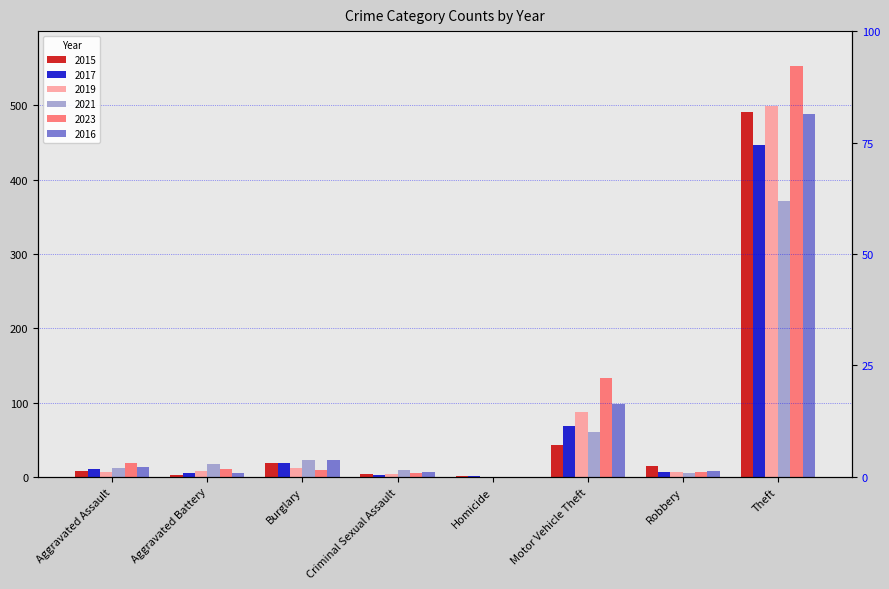

How many values in the 2015 series exceed 15?

3